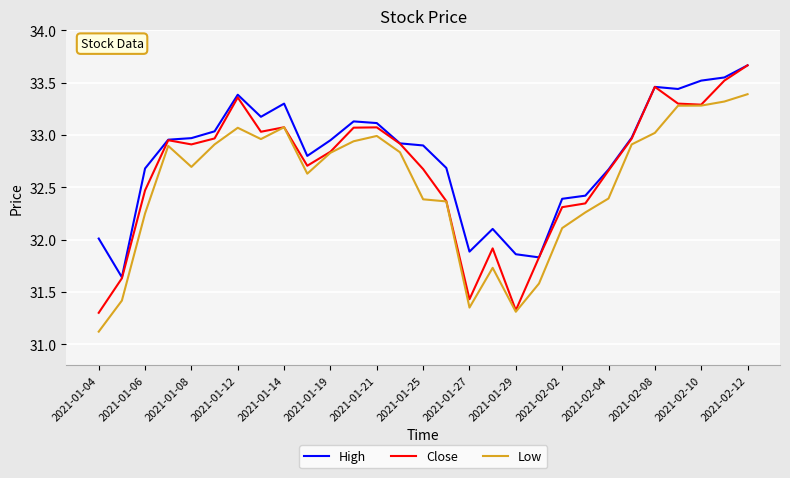

Which series has the widest spread of values?

Close